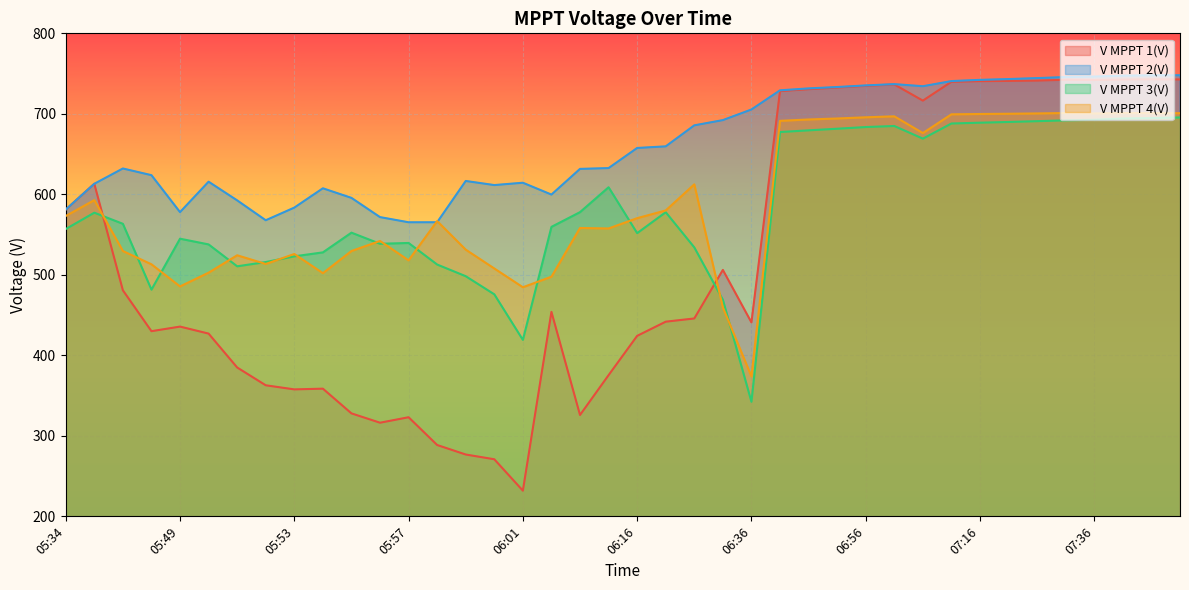

Which category has the highest value in the V MPPT 4(V) series?

07:31